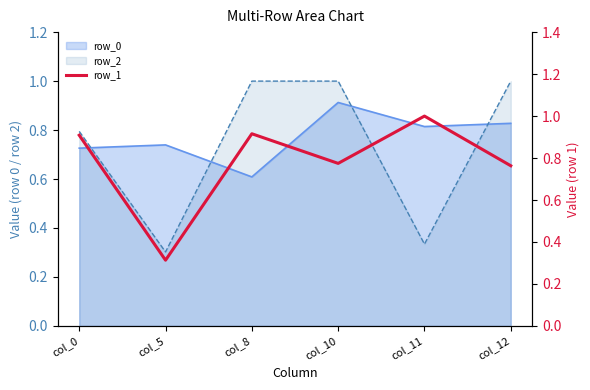

How many points are lower than both their immediate neighbors (excluding endpoints)?

2